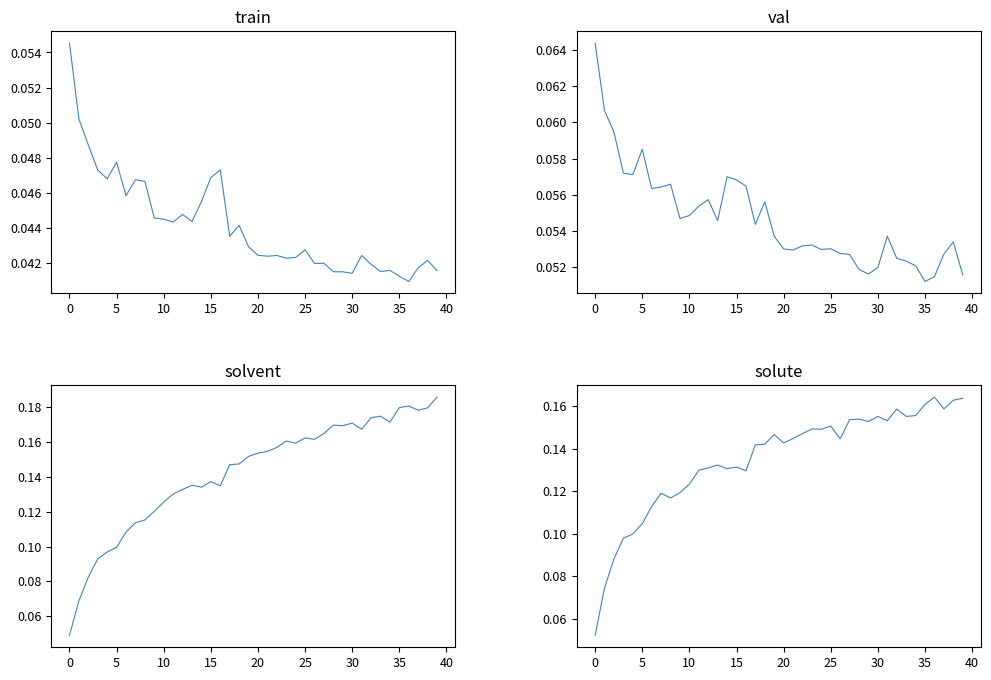

Which series has the largest range (max minus min)?

train-ap